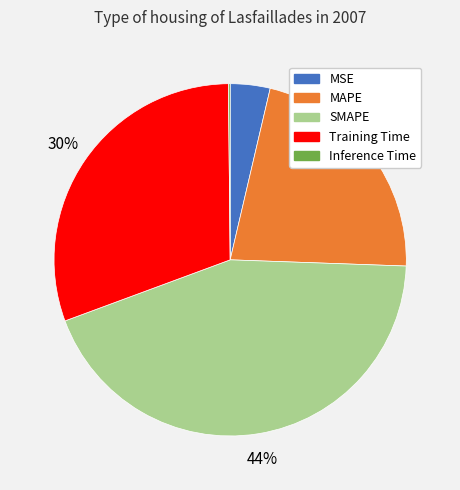

Is there any slice that represents more than half of the pie?

No